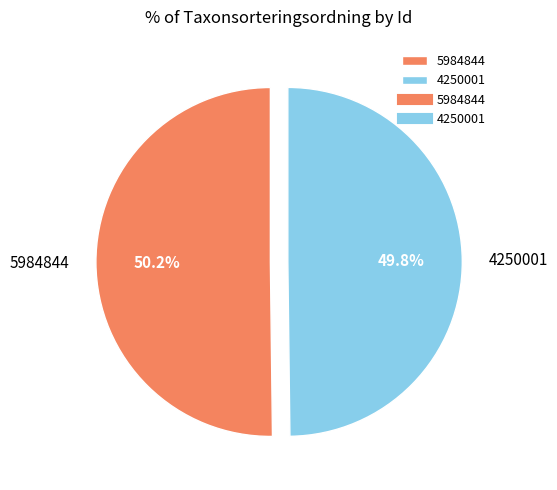

What is the ratio of the value at 4250001 to the value at 5984844?

1.0